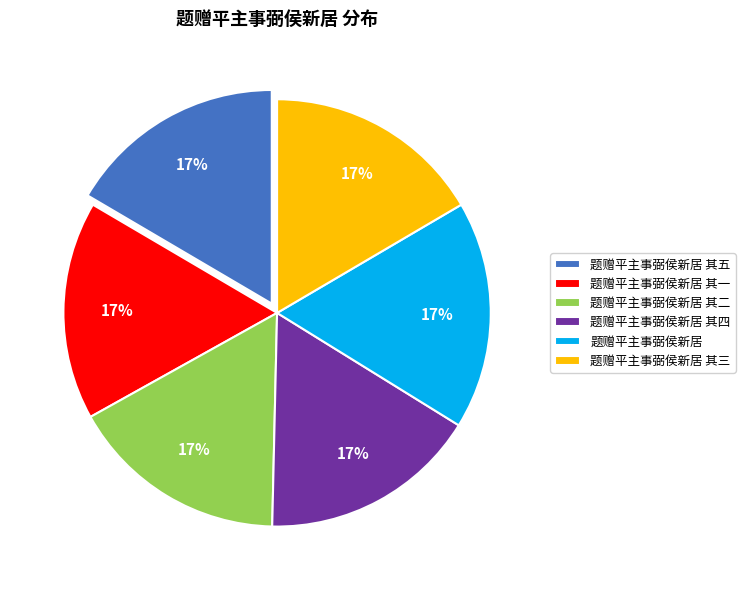

Approximately how many times larger is the value at 题赠平主事弼侯新居 其五 compared to 题赠平主事弼侯新居 其二?

1.0